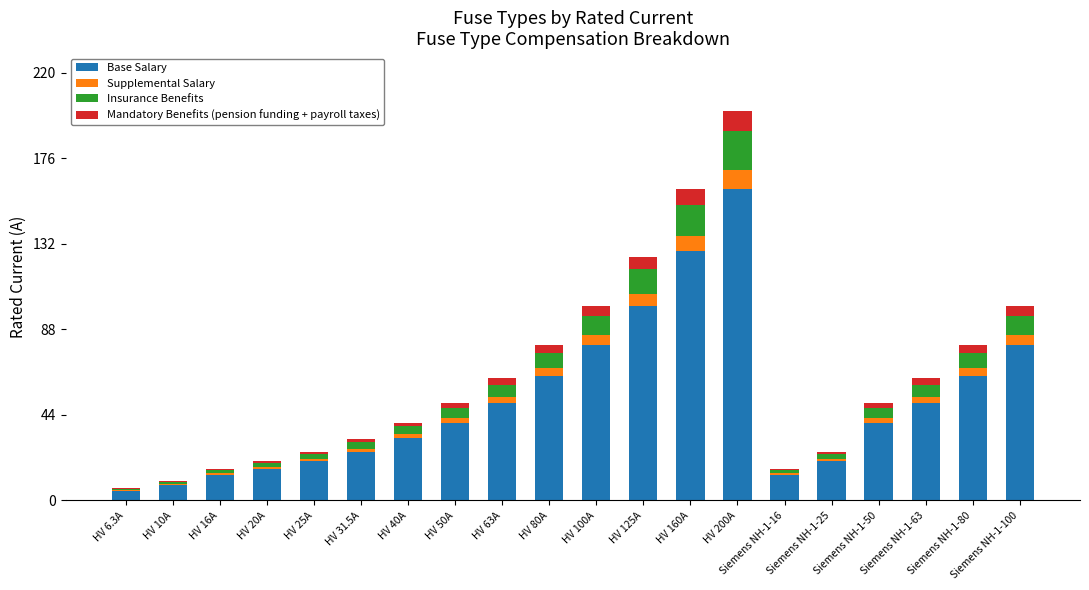

The value of Base Salary at HV 50A is 40.0. True or false?

True